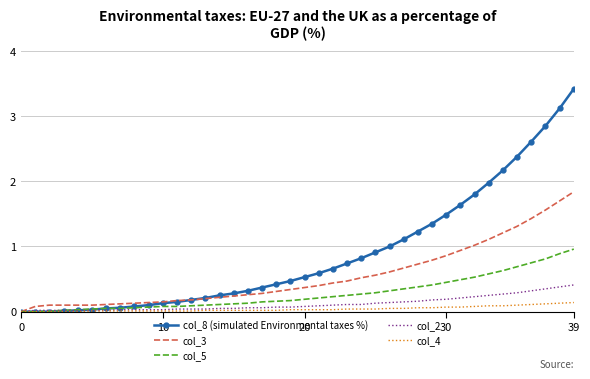

Which series has the largest range (max minus min)?

col_8 (simulated Environmental taxes %)